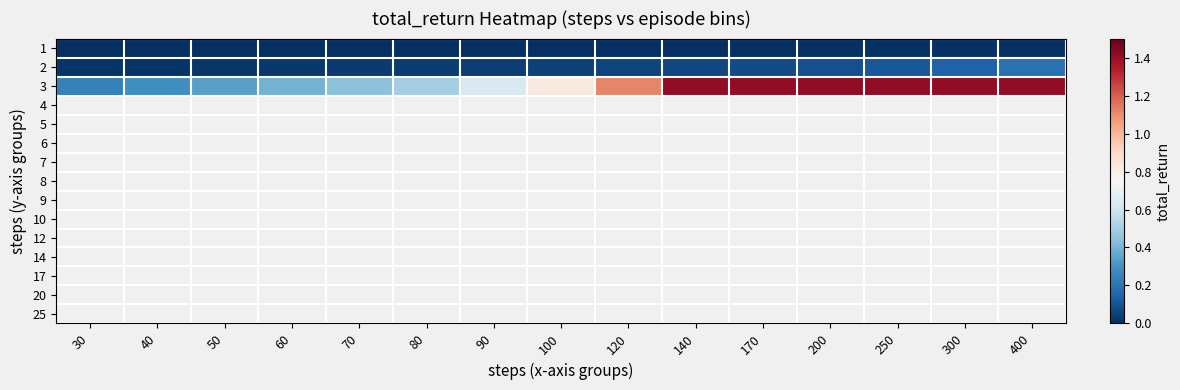

Between 50 and 90, which is larger?

90